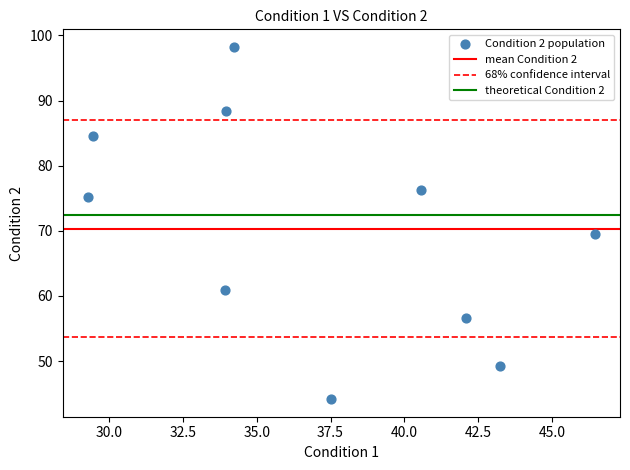

What Y value in the scatter plot is closest to 71?

69.6